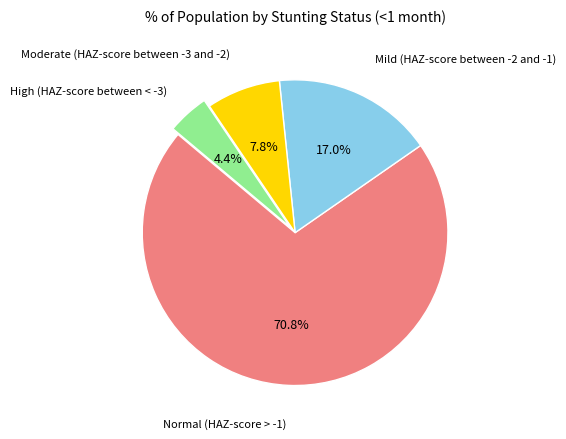

Is there any slice that represents more than half of the pie?

Yes